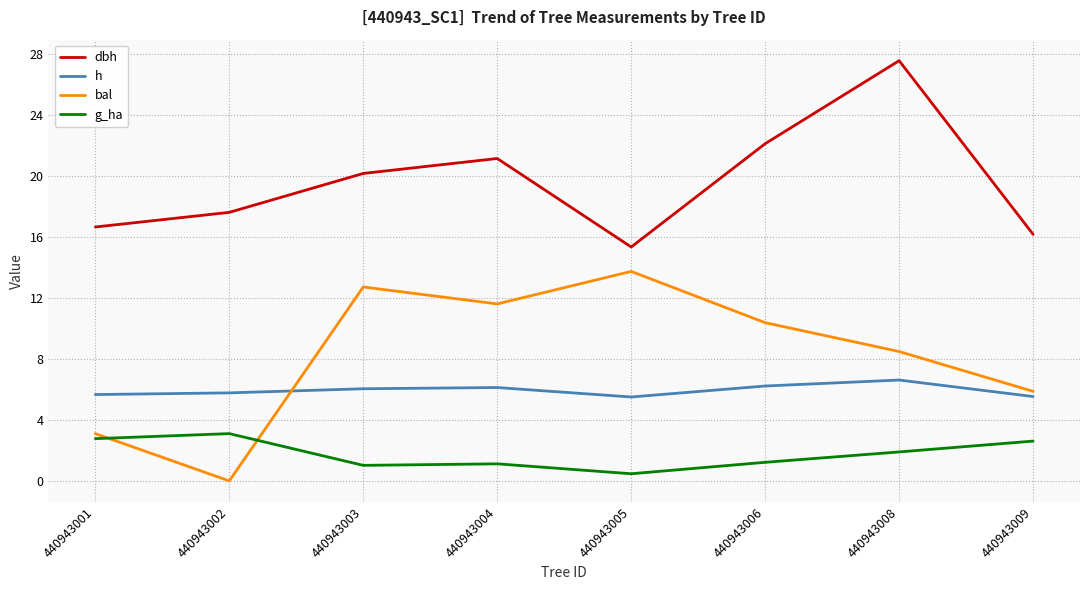

True or false: h and g_ha cross at least once.

False